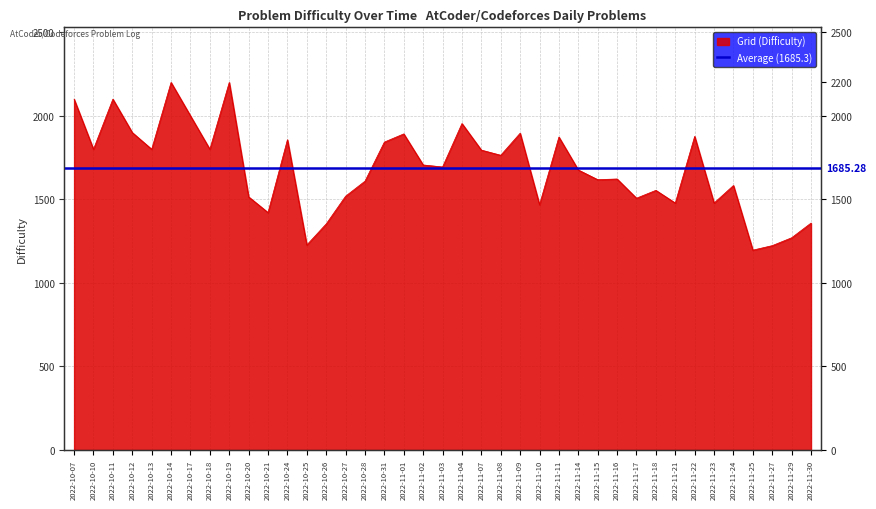

Which category has the lowest value across all series?

2022-11-25